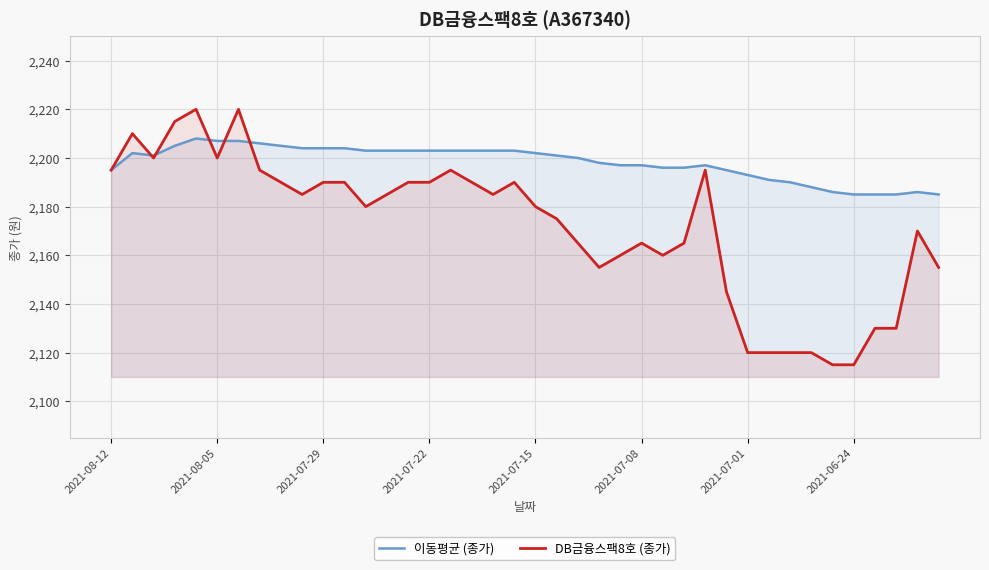

Which series has the largest total across all categories?

이동평균 (종가)